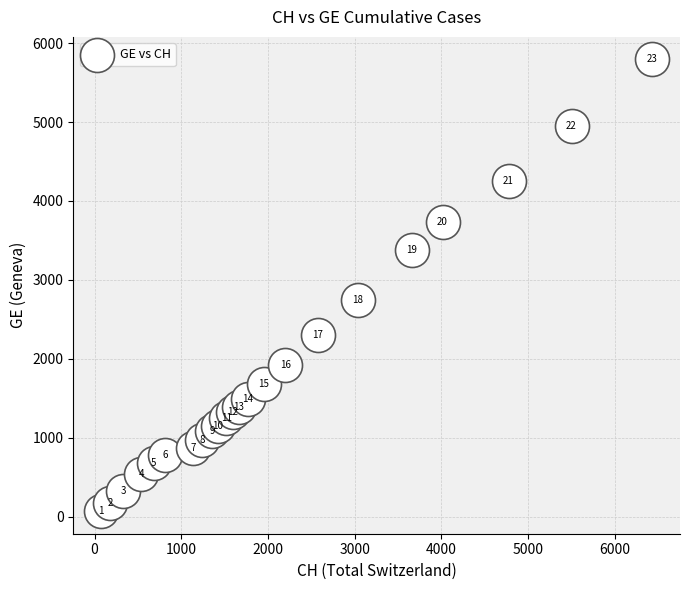

What Y value in the scatter plot is closest to 2932?

2752